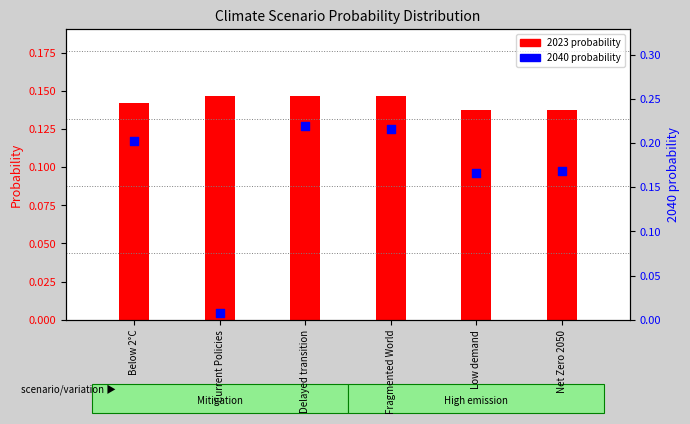

Which series contains the lowest Y value?

2040 probability